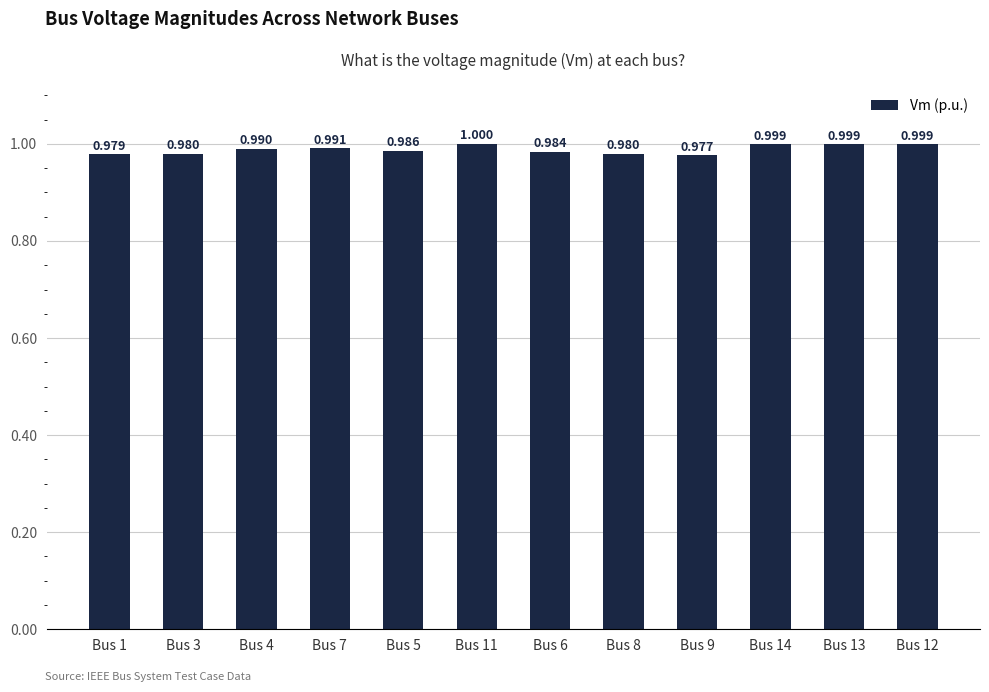

Reading right to left, transcribe all the data shown in this chart.

1.0	1.0	1.0	1.0	1.0	1.0	1.0	1.0	1.0	1.0	1.0	1.0